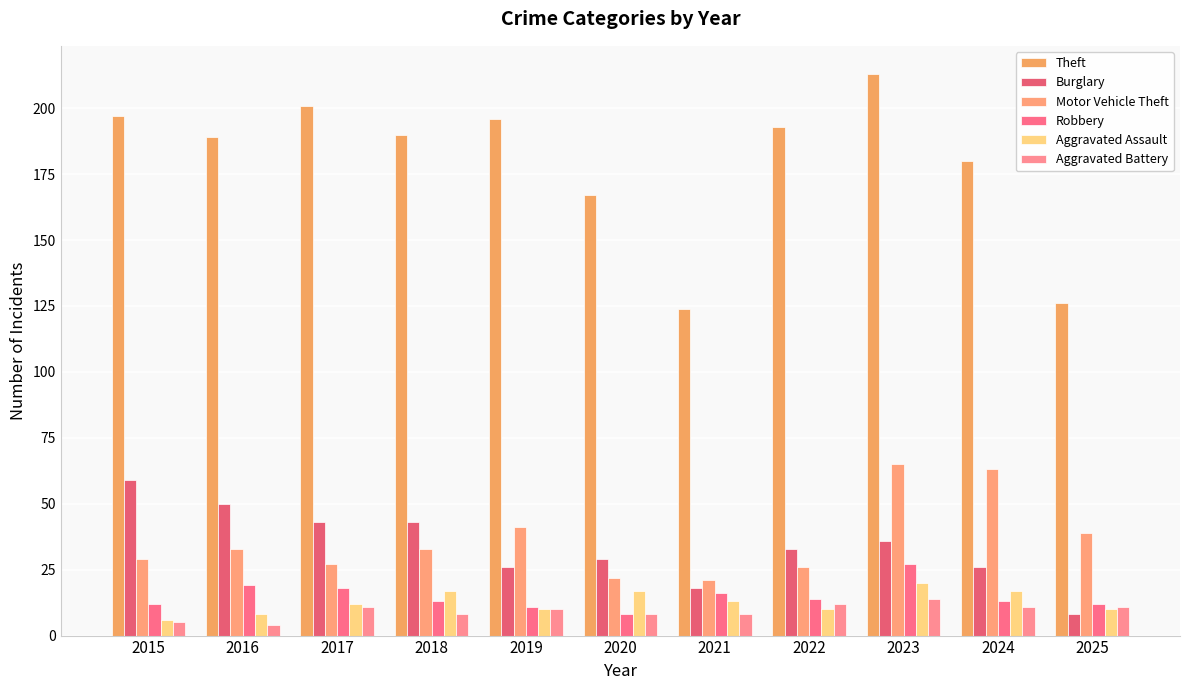

At how many categories does at least one series exceed 140?

9